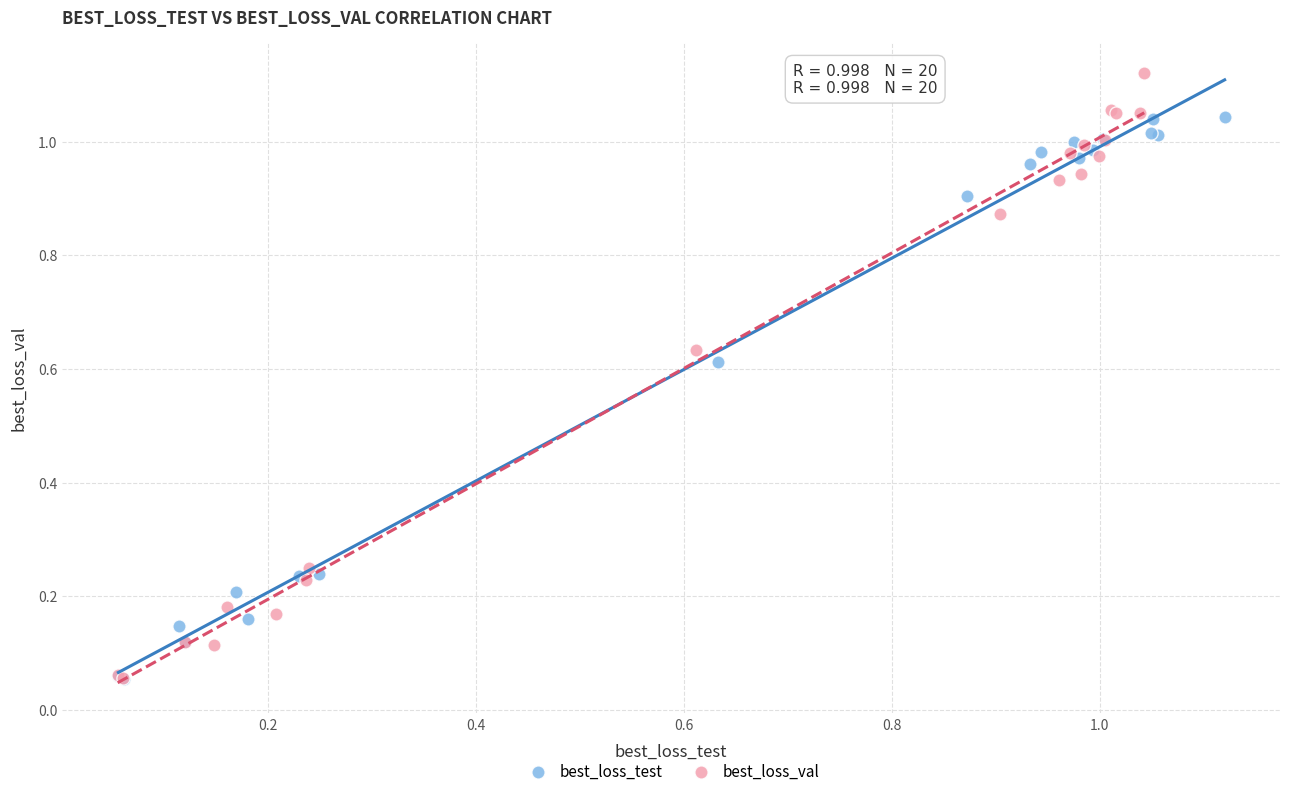

Which series contains the highest Y value?

best_loss_val